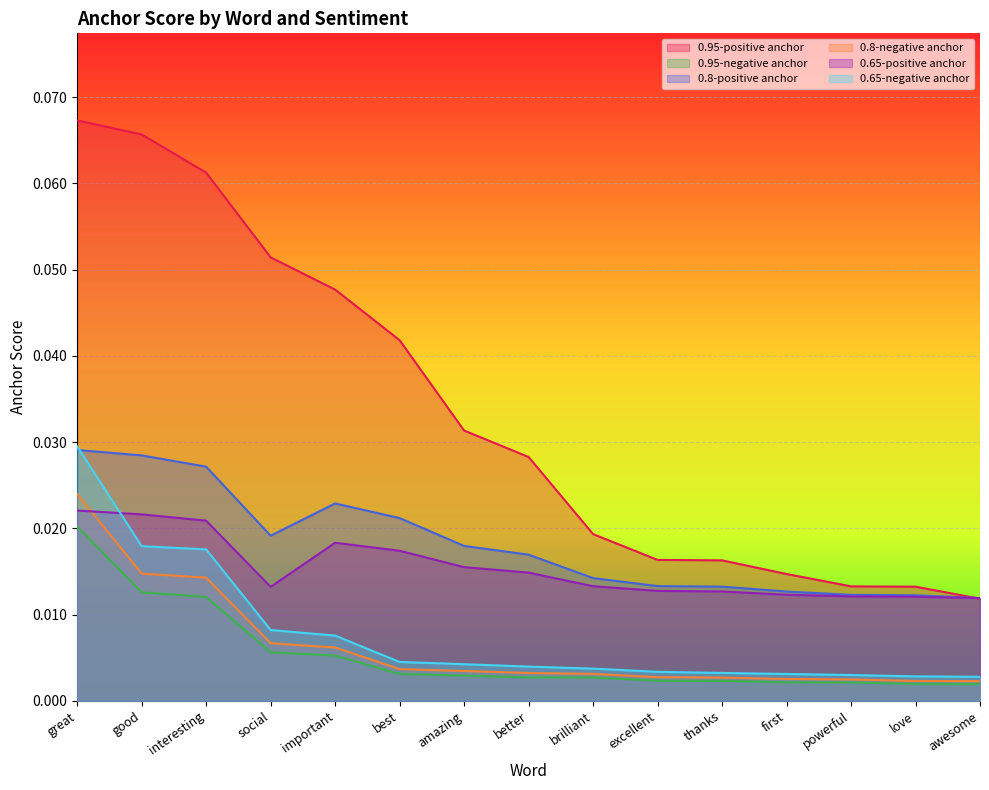

Reading left to right, transcribe all the data shown in this chart.

0.95-positive anchor: great=0.1	good=0.1	interesting=0.1	social=0.1	important=0.0	best=0.0	amazing=0.0	better=0.0	brilliant=0.0	excellent=0.0	thanks=0.0	first=0.0	powerful=0.0	love=0.0	awesome=0.0
0.95-negative anchor: great=0.0	good=0.0	interesting=0.0	social=0.0	important=0.0	best=0.0	amazing=0.0	better=0.0	brilliant=0.0	excellent=0.0	thanks=0.0	first=0.0	powerful=0.0	love=0.0	awesome=0.0
0.8-positive anchor: great=0.0	good=0.0	interesting=0.0	social=0.0	important=0.0	best=0.0	amazing=0.0	better=0.0	brilliant=0.0	excellent=0.0	thanks=0.0	first=0.0	powerful=0.0	love=0.0	awesome=0.0
0.8-negative anchor: great=0.0	good=0.0	interesting=0.0	social=0.0	important=0.0	best=0.0	amazing=0.0	better=0.0	brilliant=0.0	excellent=0.0	thanks=0.0	first=0.0	powerful=0.0	love=0.0	awesome=0.0
0.65-positive anchor: great=0.0	good=0.0	interesting=0.0	social=0.0	important=0.0	best=0.0	amazing=0.0	better=0.0	brilliant=0.0	excellent=0.0	thanks=0.0	first=0.0	powerful=0.0	love=0.0	awesome=0.0
0.65-negative anchor: great=0.0	good=0.0	interesting=0.0	social=0.0	important=0.0	best=0.0	amazing=0.0	better=0.0	brilliant=0.0	excellent=0.0	thanks=0.0	first=0.0	powerful=0.0	love=0.0	awesome=0.0